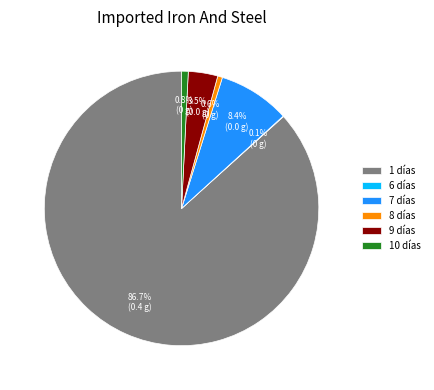

Is there a majority slice in this chart?

Yes